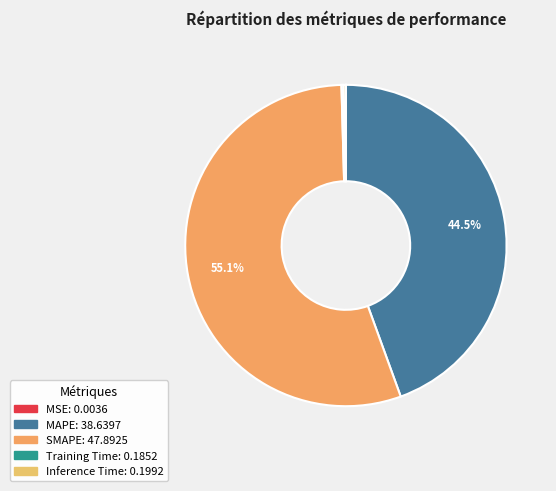

To the nearest percent, what is the difference between the SMAPE and Inference Time slice percentages?

55%